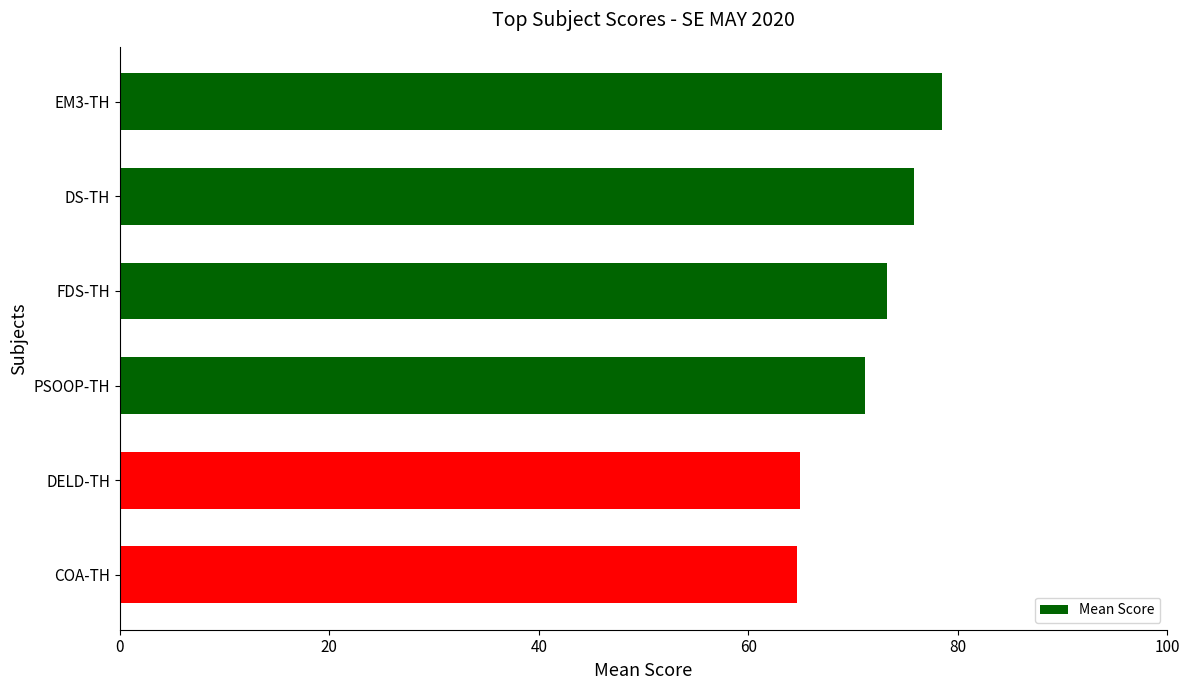

How many data points are less than 73?

3